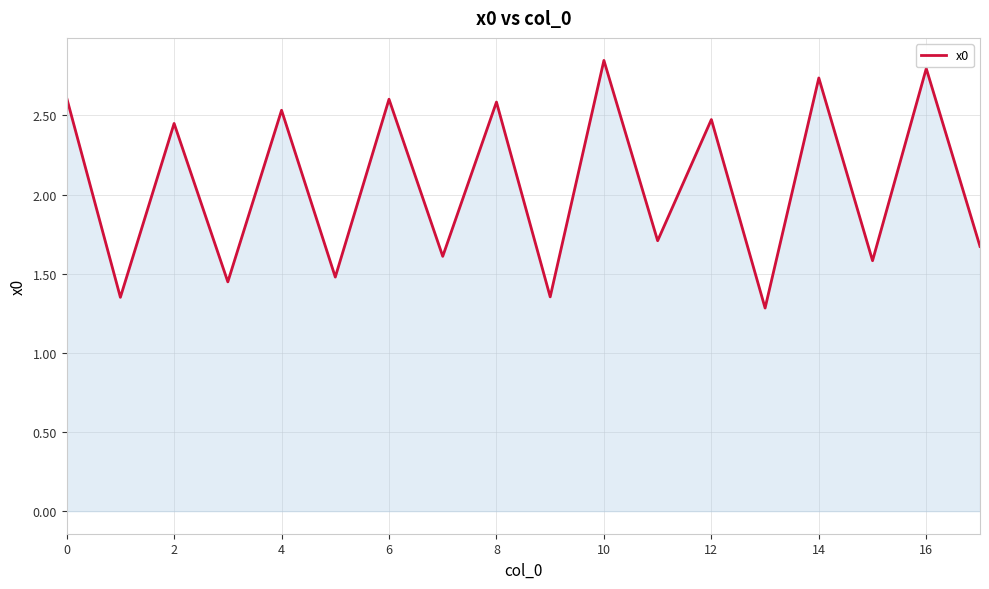

What is the difference between the maximum and minimum values?

1.6